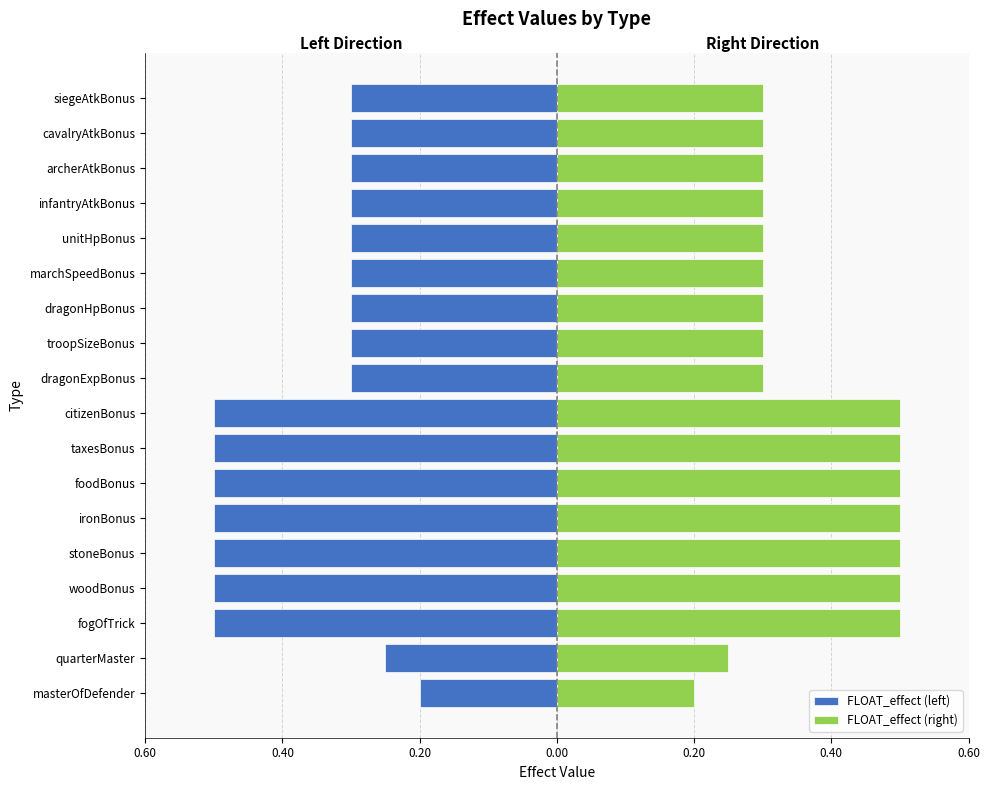

Which series has the largest range (max minus min)?

FLOAT_effect (left)